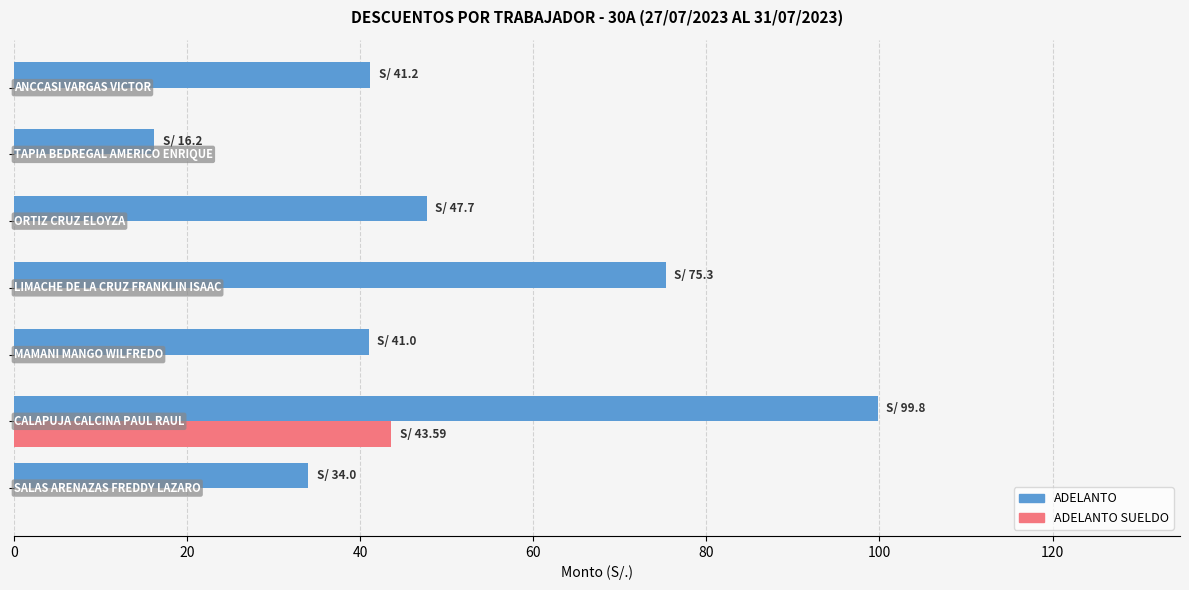

What is the sum of all ADELANTO SUELDO values?

43.6